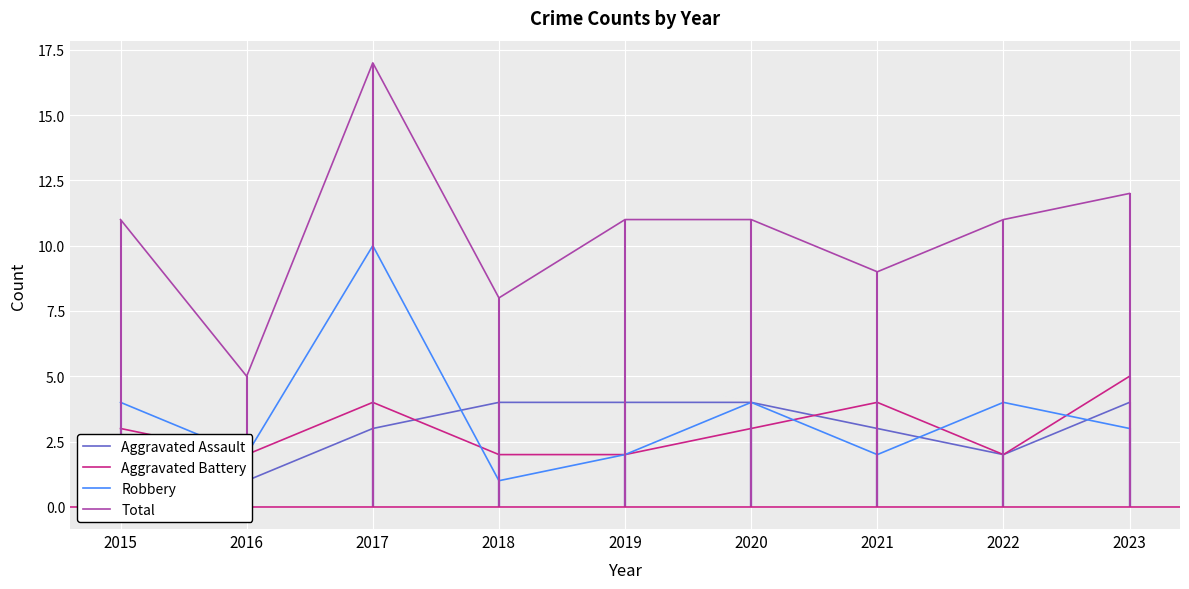

Rank the series by their maximum value, from highest to lowest.

Total, Robbery, Aggravated Battery, Aggravated Assault